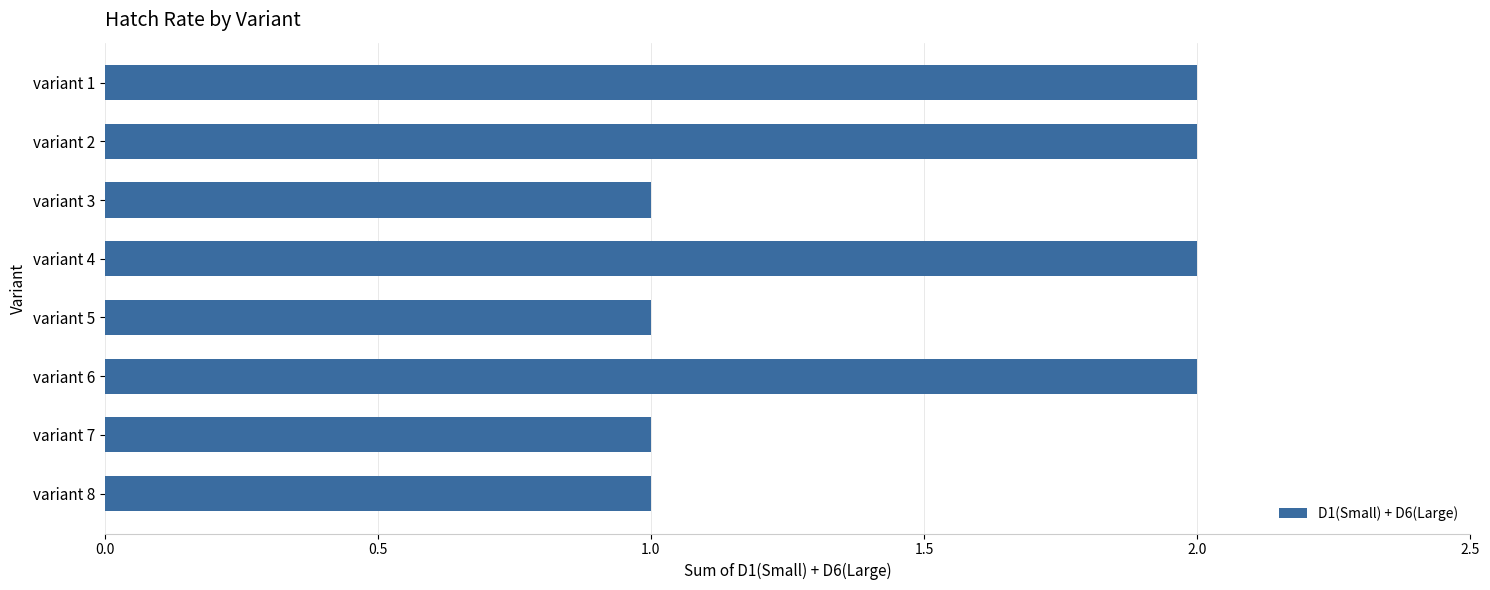

Does the chart contain any negative values?

No